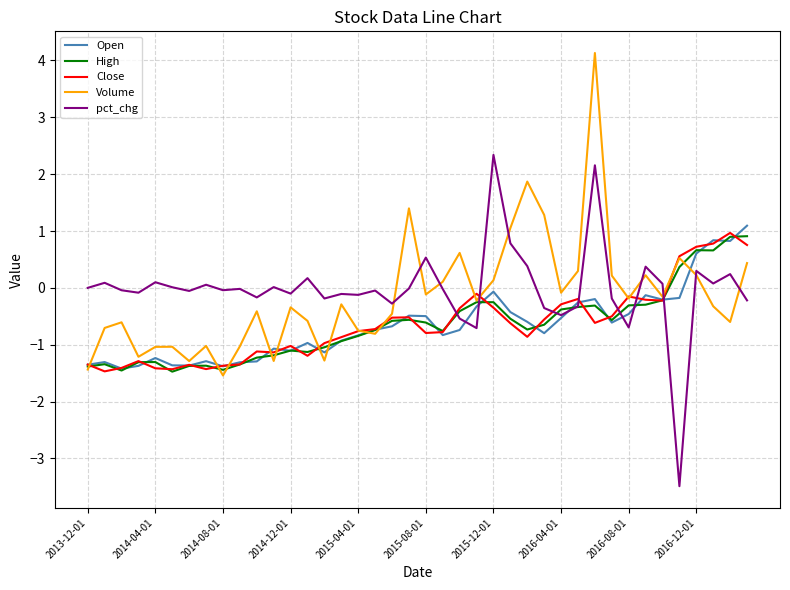

How many times do pct_chg and Close cross each other?

7